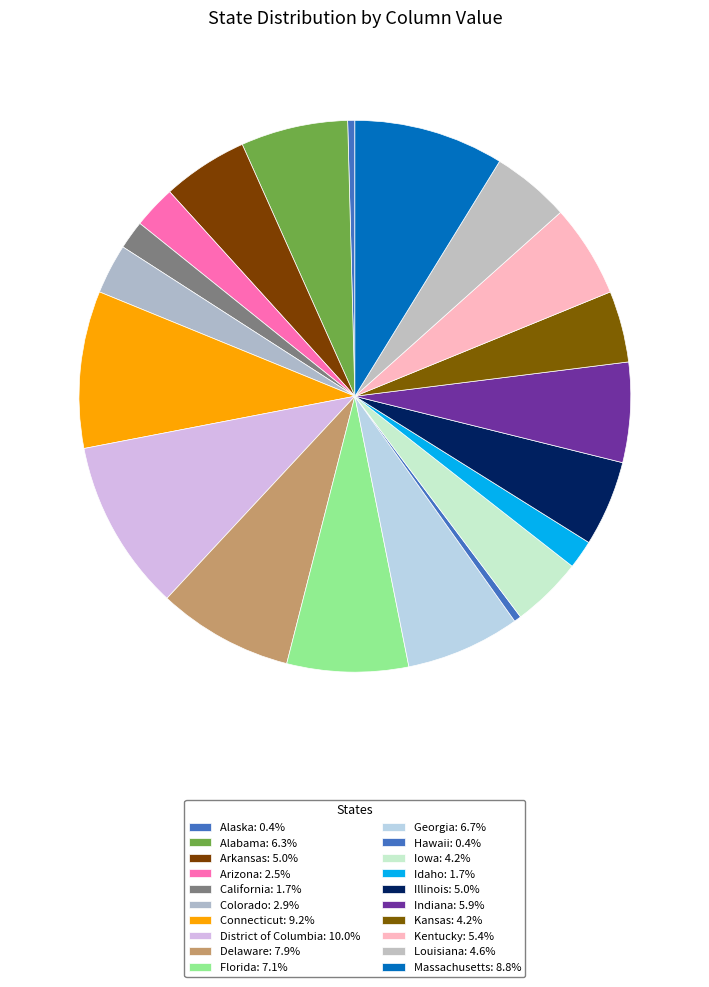

How many slices are in this pie chart?

20